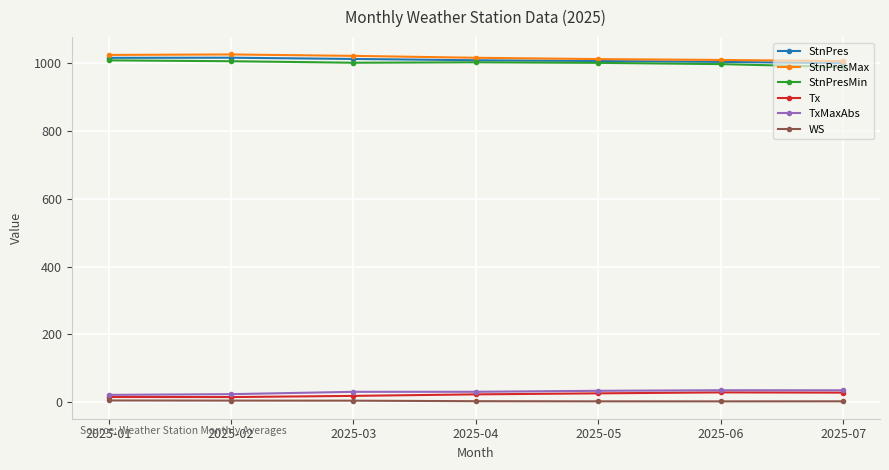

In Tx, how many points are higher than both neighbors (excluding endpoints)?

1